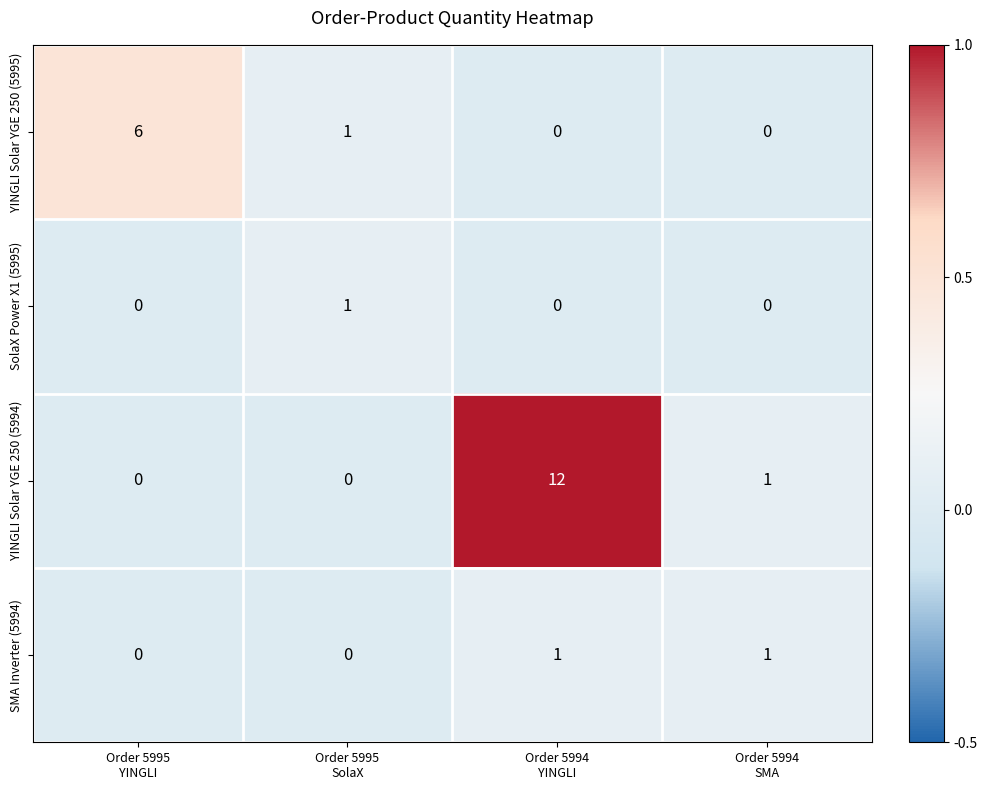

What is the difference between the maximum and minimum values in the YINGLI Solar YGE 250 (5994) series?

12